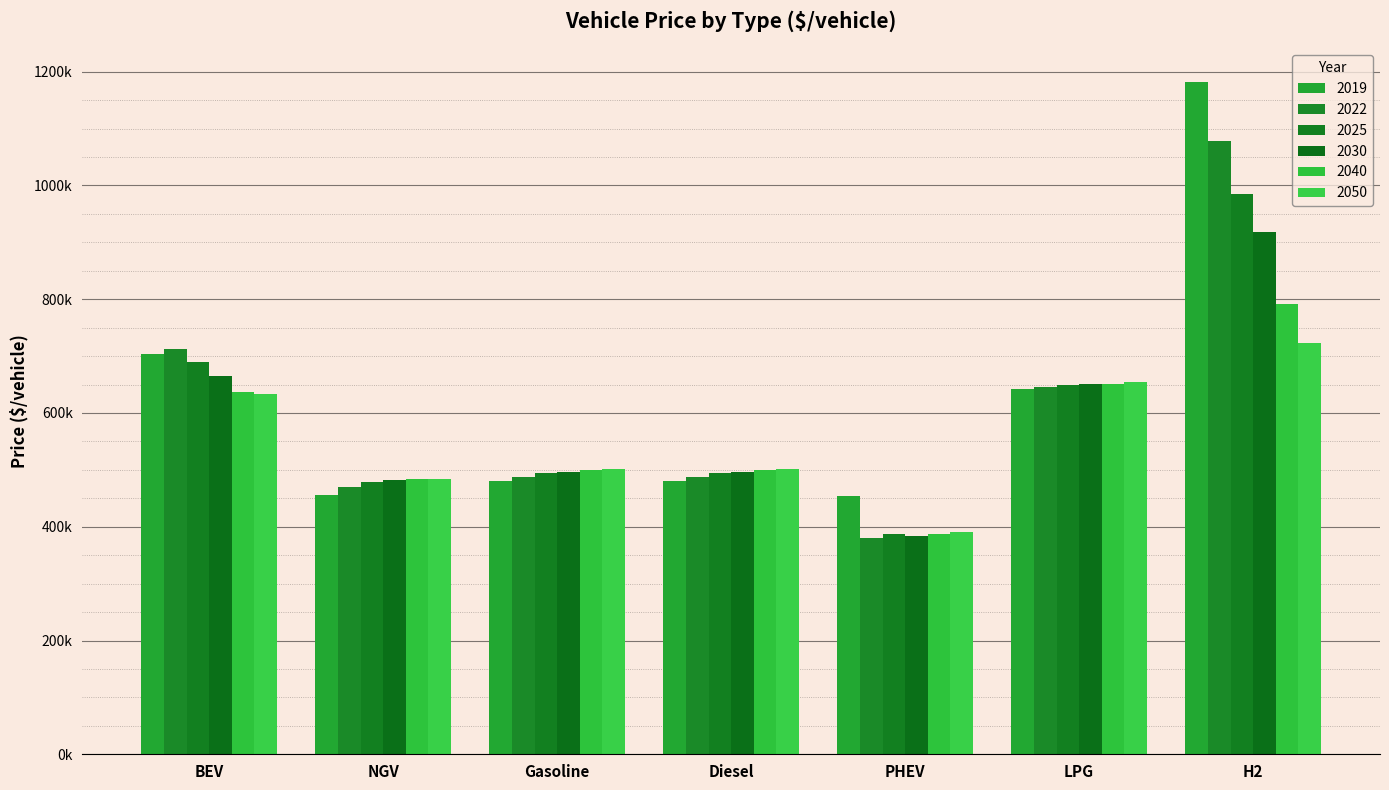

What is the maximum value shown in the chart?

1182146.8